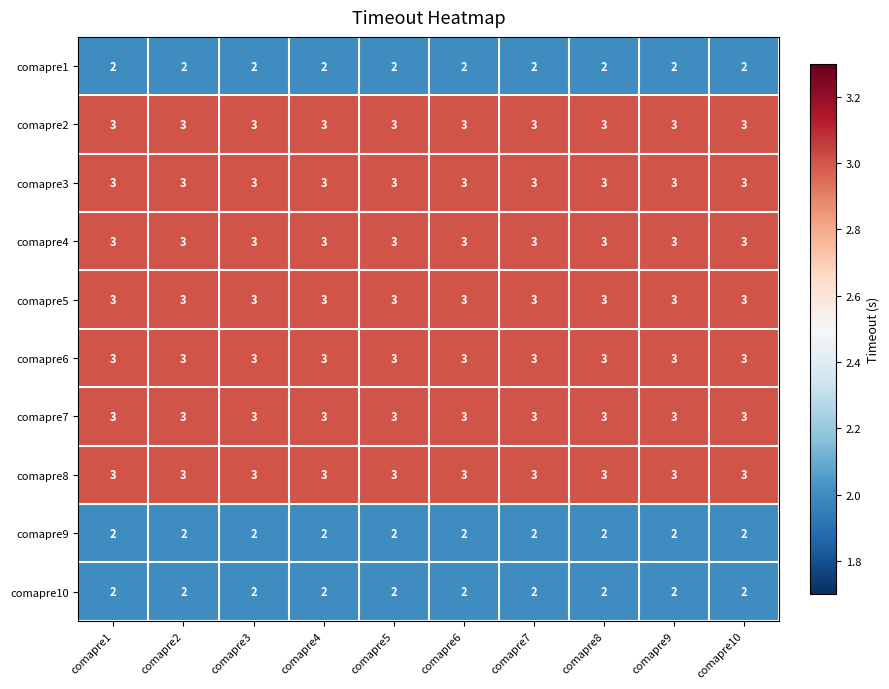

What is the highest value of the comapre3 series?

3